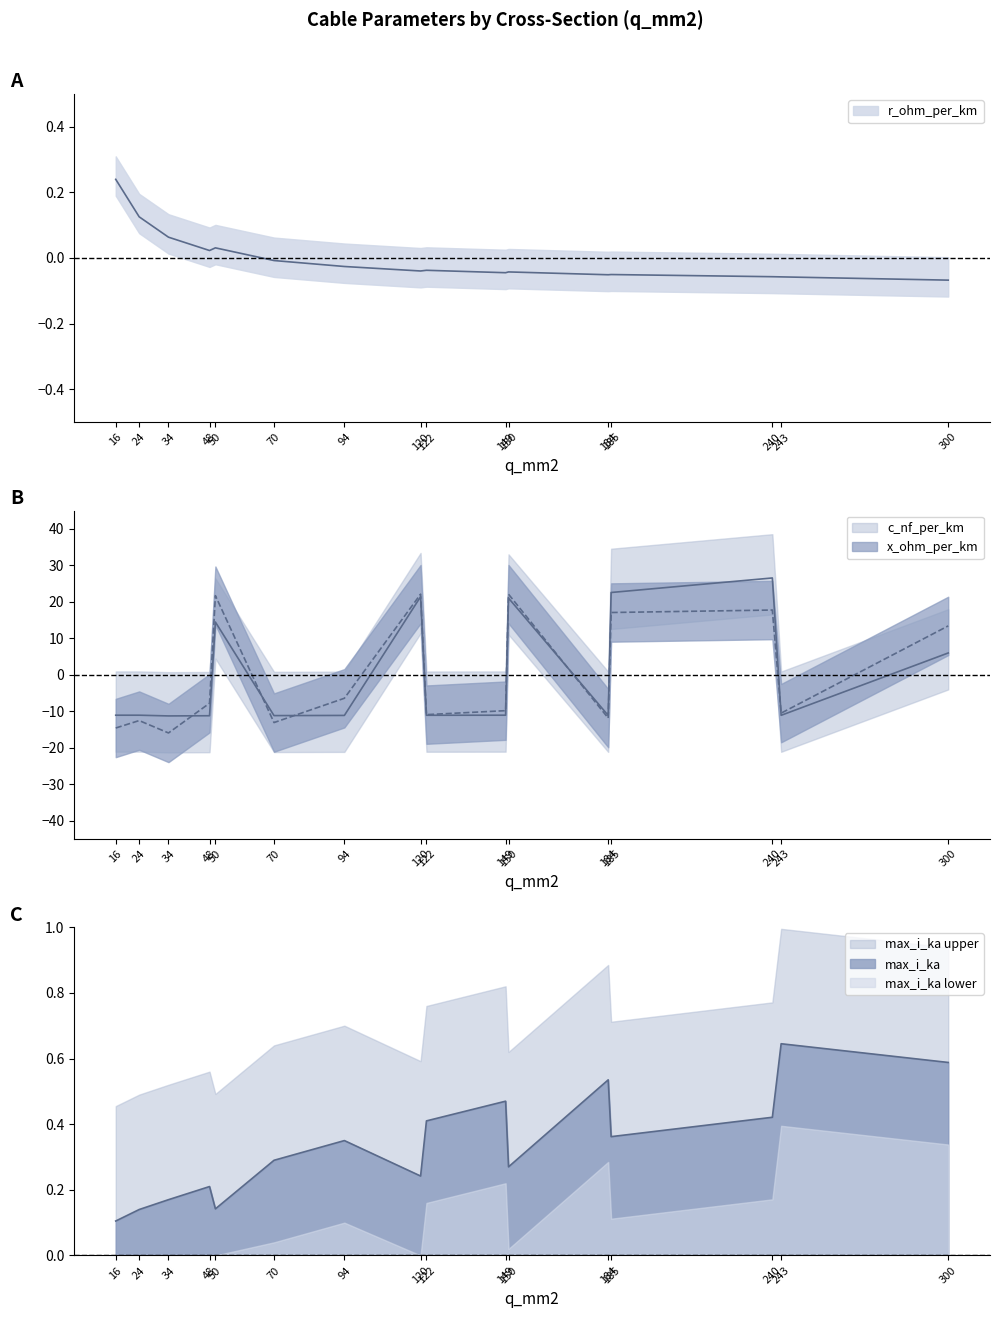

Which series changed the most between 94 and 184?

x_ohm_per_km